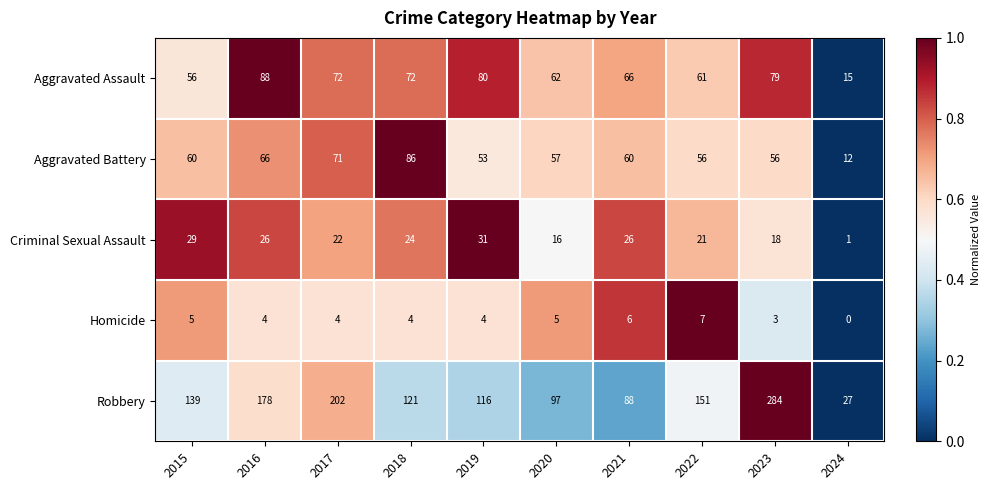

Which series has the largest total across all categories?

Robbery